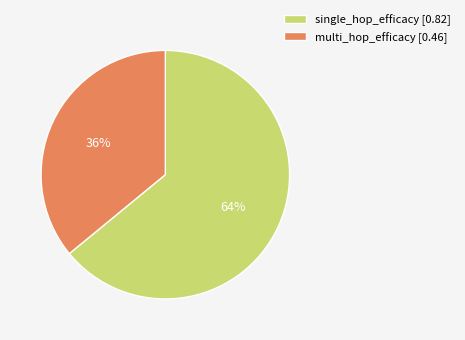

How many segments does this pie chart have?

2